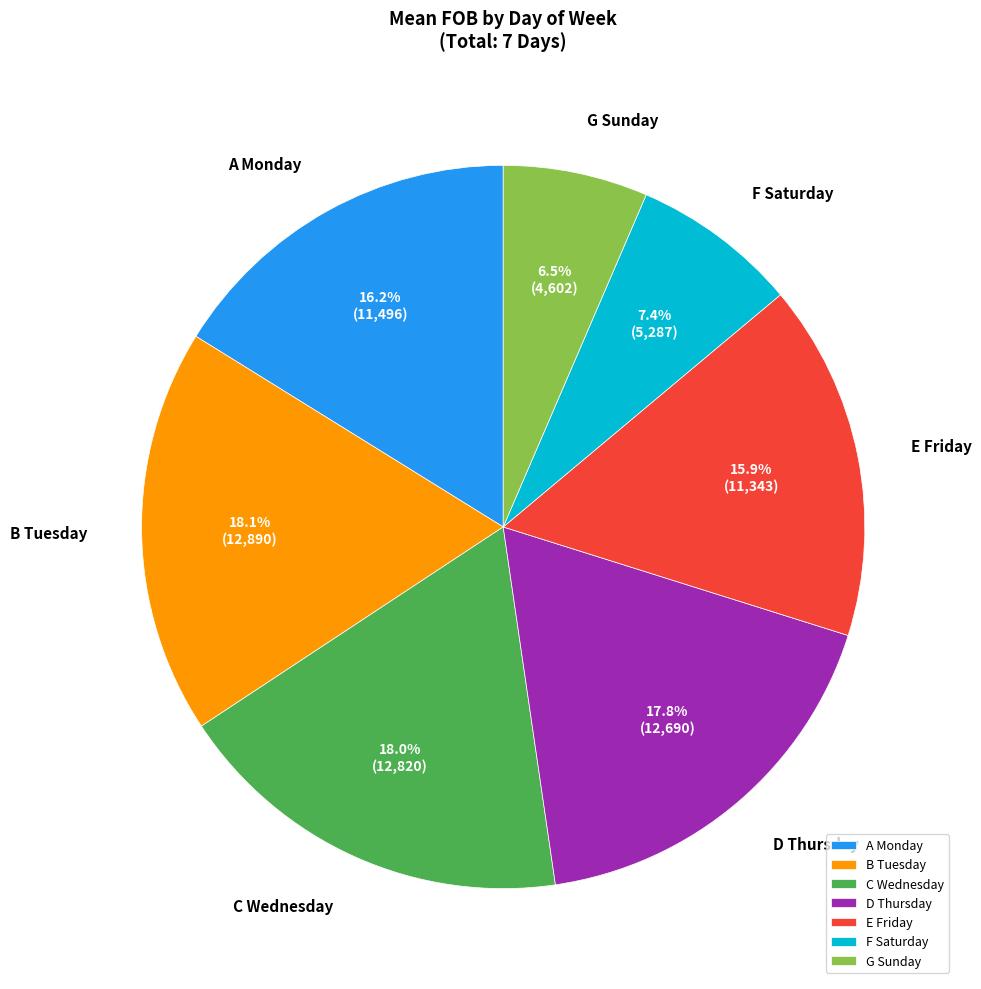

What is the ratio of the value at E Friday to the value at A Monday?

1.0